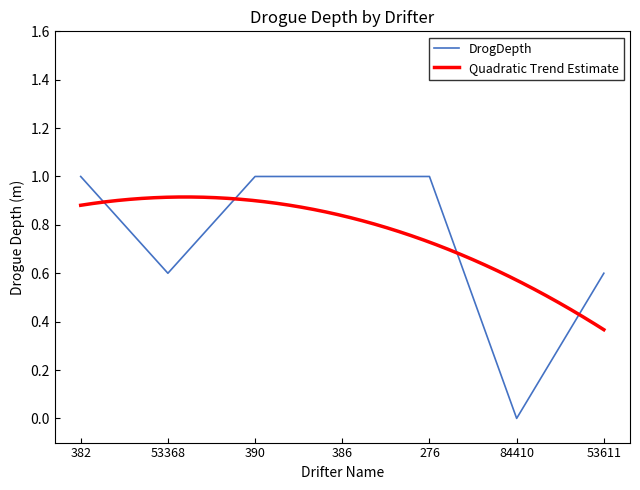

The chart shows a value of 1.0 at 390. True or false?

True